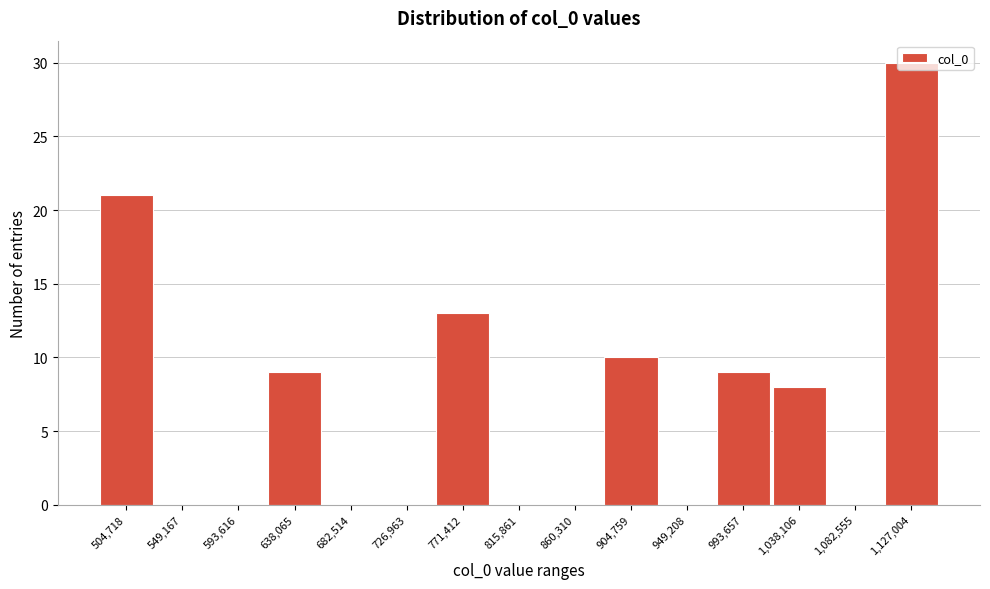

What is the change in value from 1,082,555 to 1,127,004?

+30